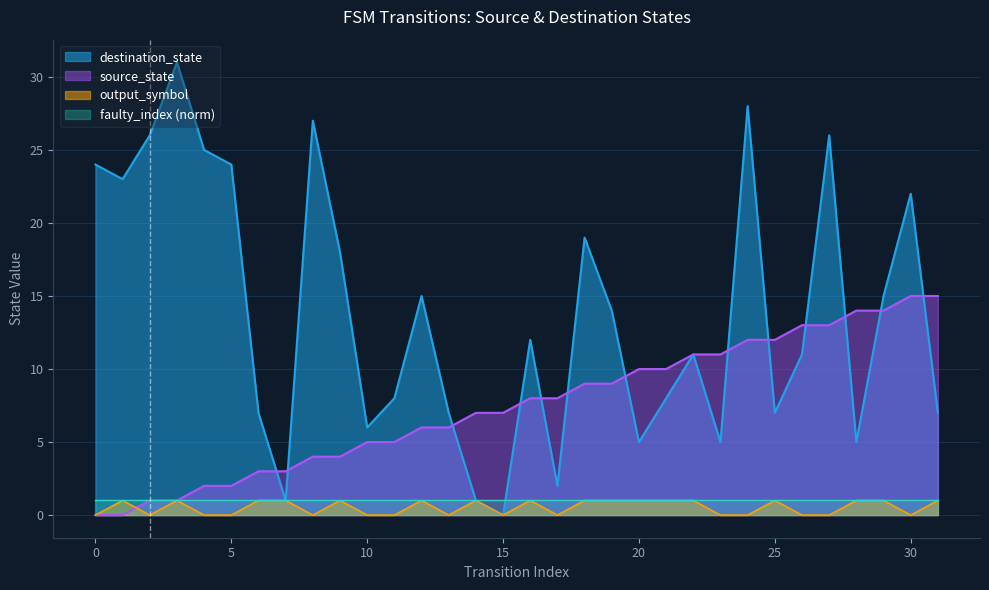

At how many categories does at least one series exceed 14?

15